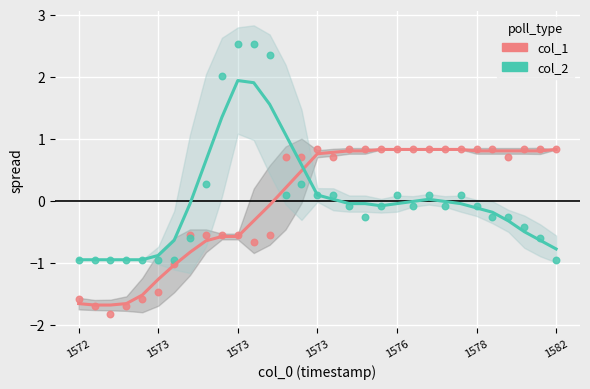

Which series has the widest spread of Y values?

col_2